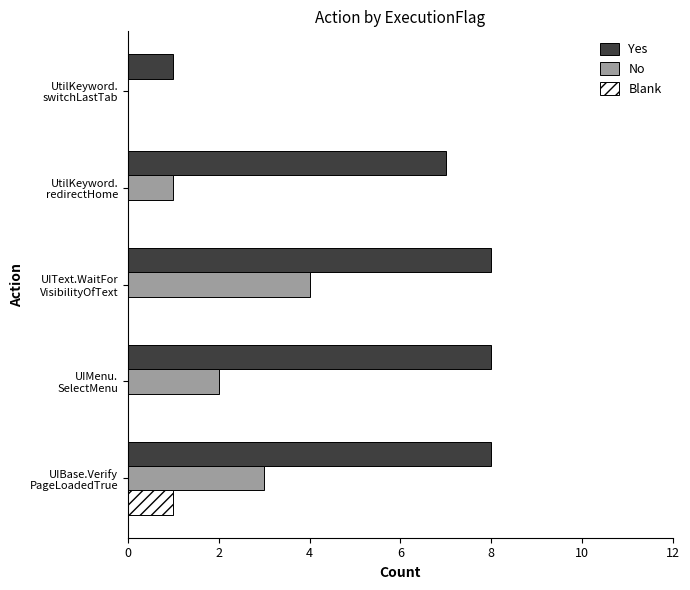

What is the maximum value for Yes?

8